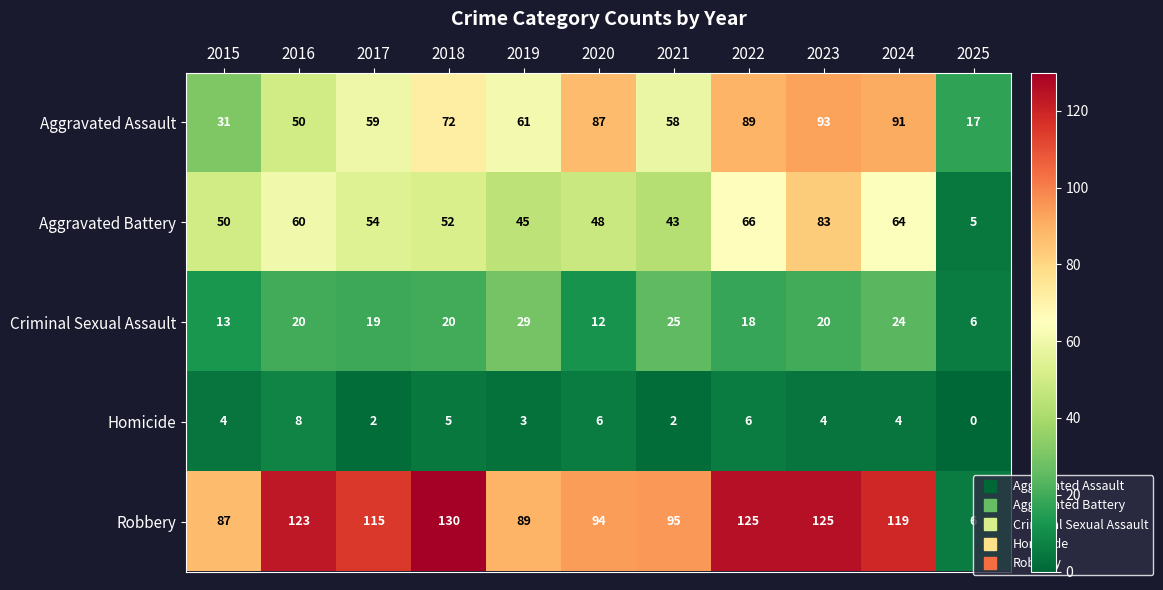

Is it true that Aggravated Assault equals 59 at 2017?

True